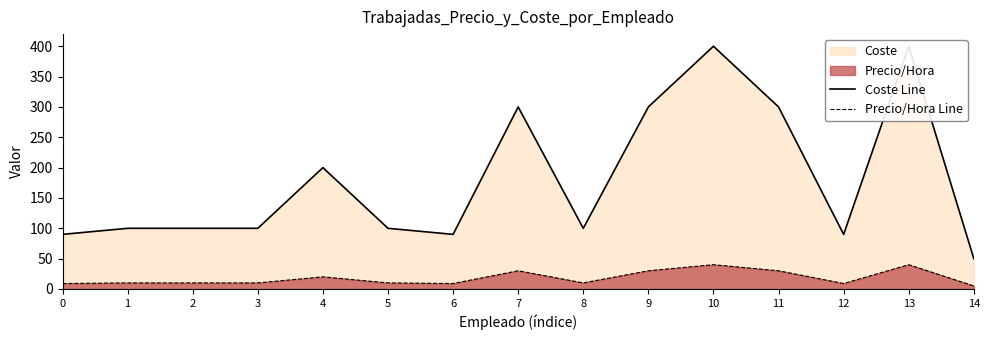

In Precio/Hora Line, how many points are lower than both neighbors (excluding endpoints)?

3